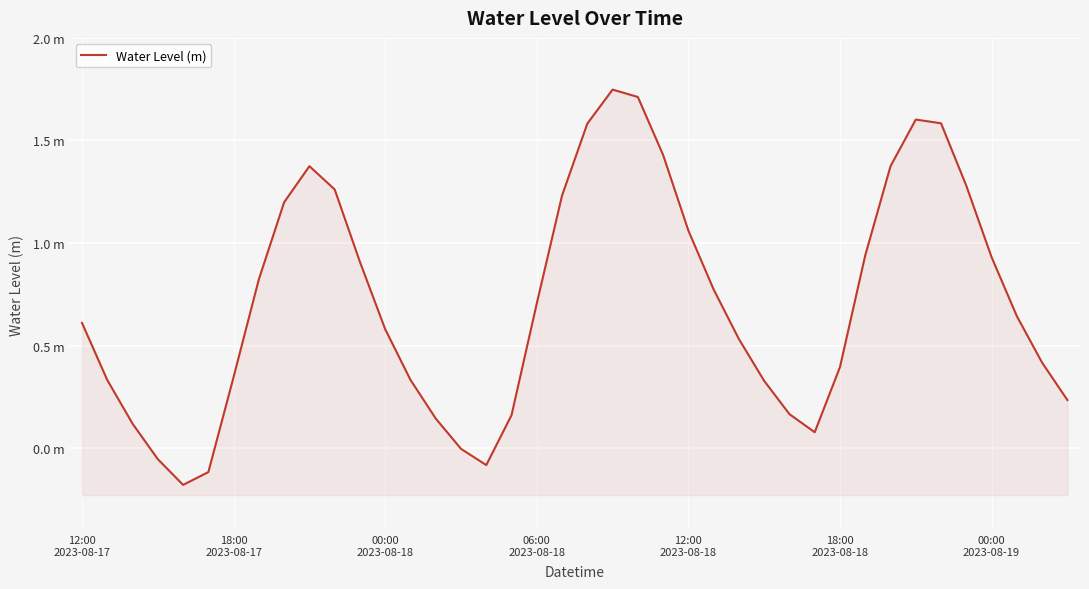

Rank the categories by value from highest to lowest.

21, 22, 33, 34, 20, 23, 9, 32, 35, 10, 19, 8, 24, 31, 36, 11, 7, 25, 18, 37, 12:00
2023-08-17, 12, 26, 38, 30, 00:00
2023-08-19, 13, 18:00
2023-08-17, 27, 39, 28, 17, 14, 00:00
2023-08-18, 29, 15, 06:00
2023-08-18, 16, 18:00
2023-08-18, 12:00
2023-08-18